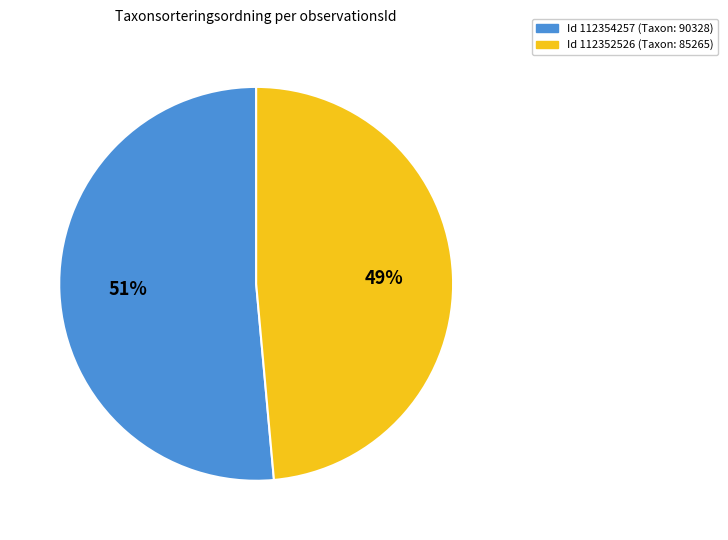

To the nearest percent, what is the average slice percentage?

50%